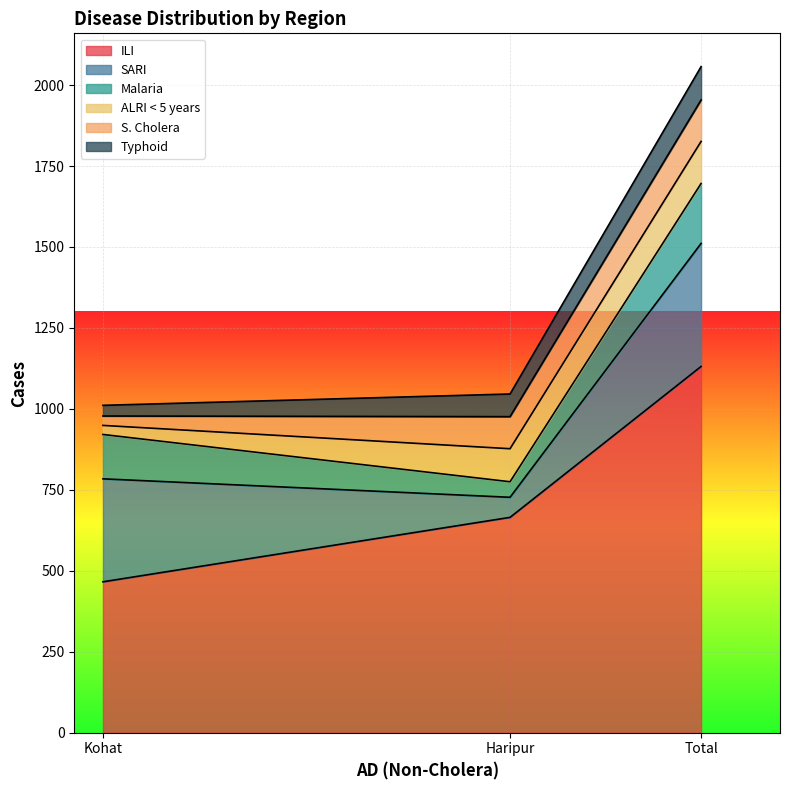

Which label corresponds to the smallest value in the chart?

Kohat